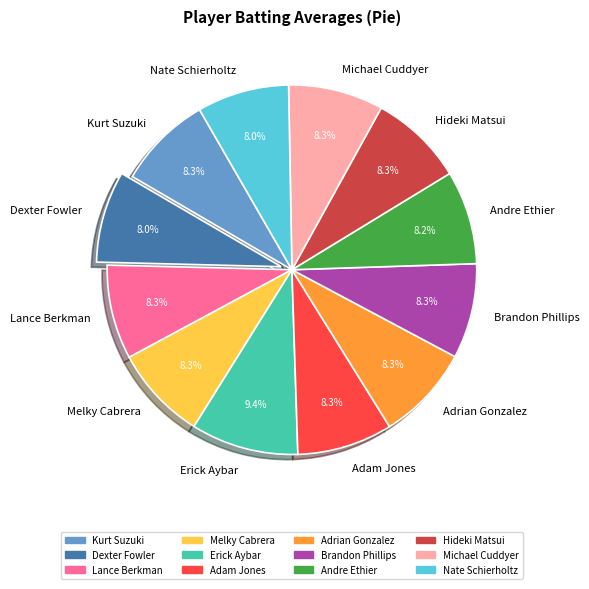

What is the largest slice in the pie chart?

Erick Aybar